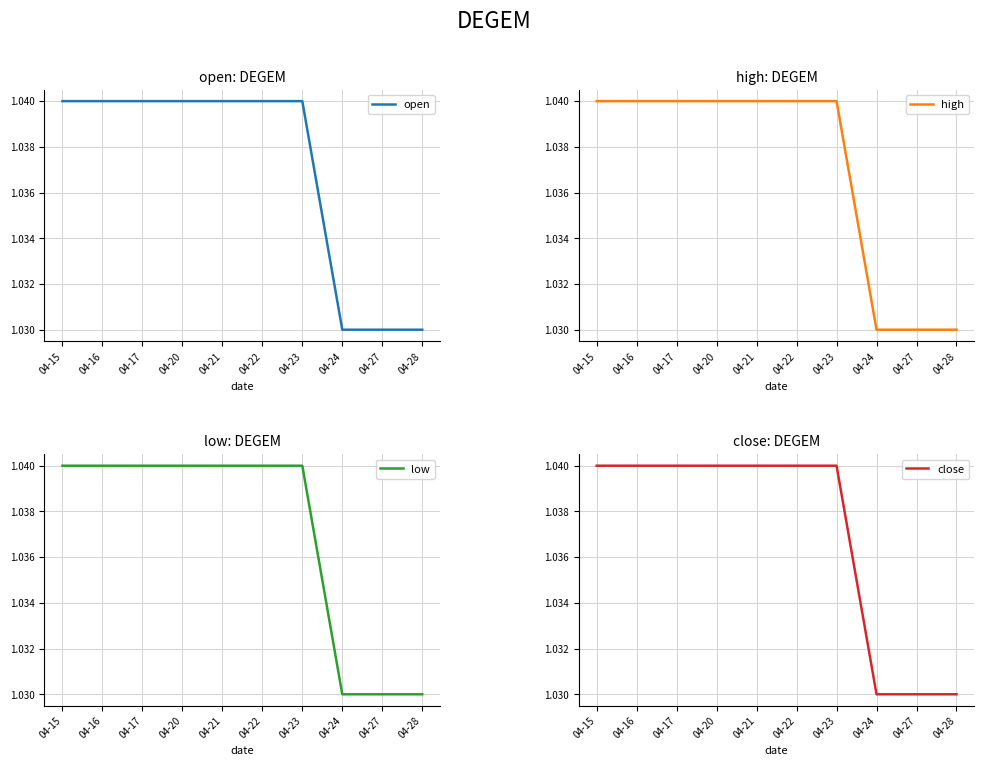

The value of open at 04-15 is 1.0. True or false?

True